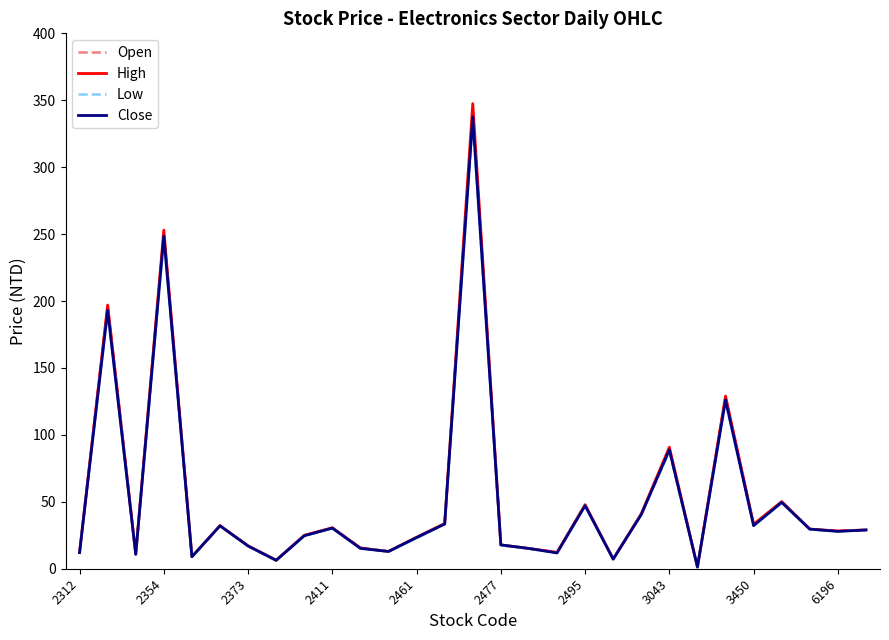

Which series has the widest spread of values?

High